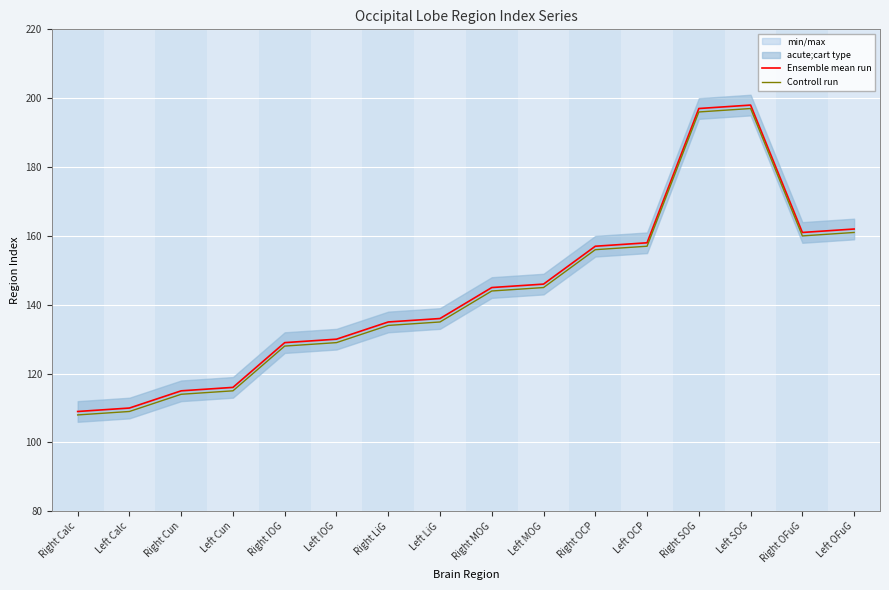

Rank the series at Right Cun from highest to lowest value.

Ensemble mean run, Controll run